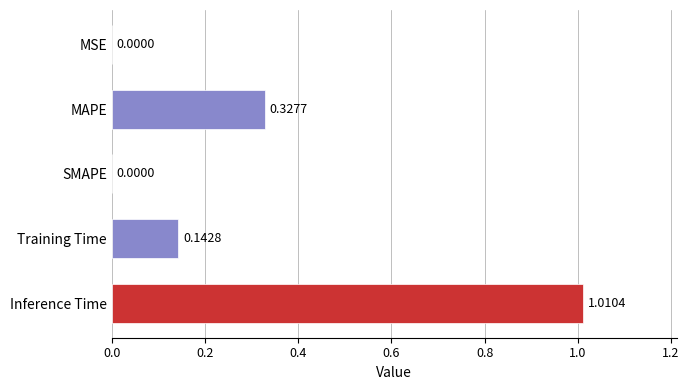

Which category has the highest value across all series?

Inference Time